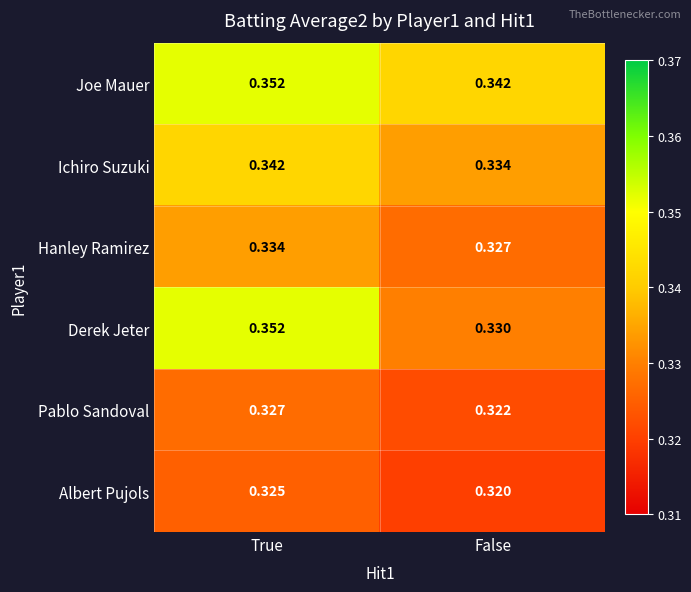

How many distinct data groups are displayed?

6